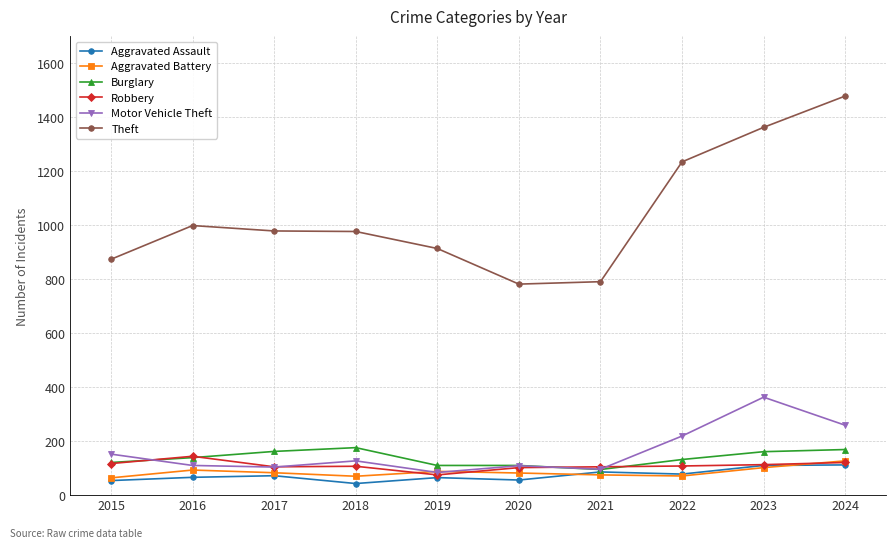

List the series in order of their peak value, lowest first.

Aggravated Assault, Aggravated Battery, Robbery, Burglary, Motor Vehicle Theft, Theft